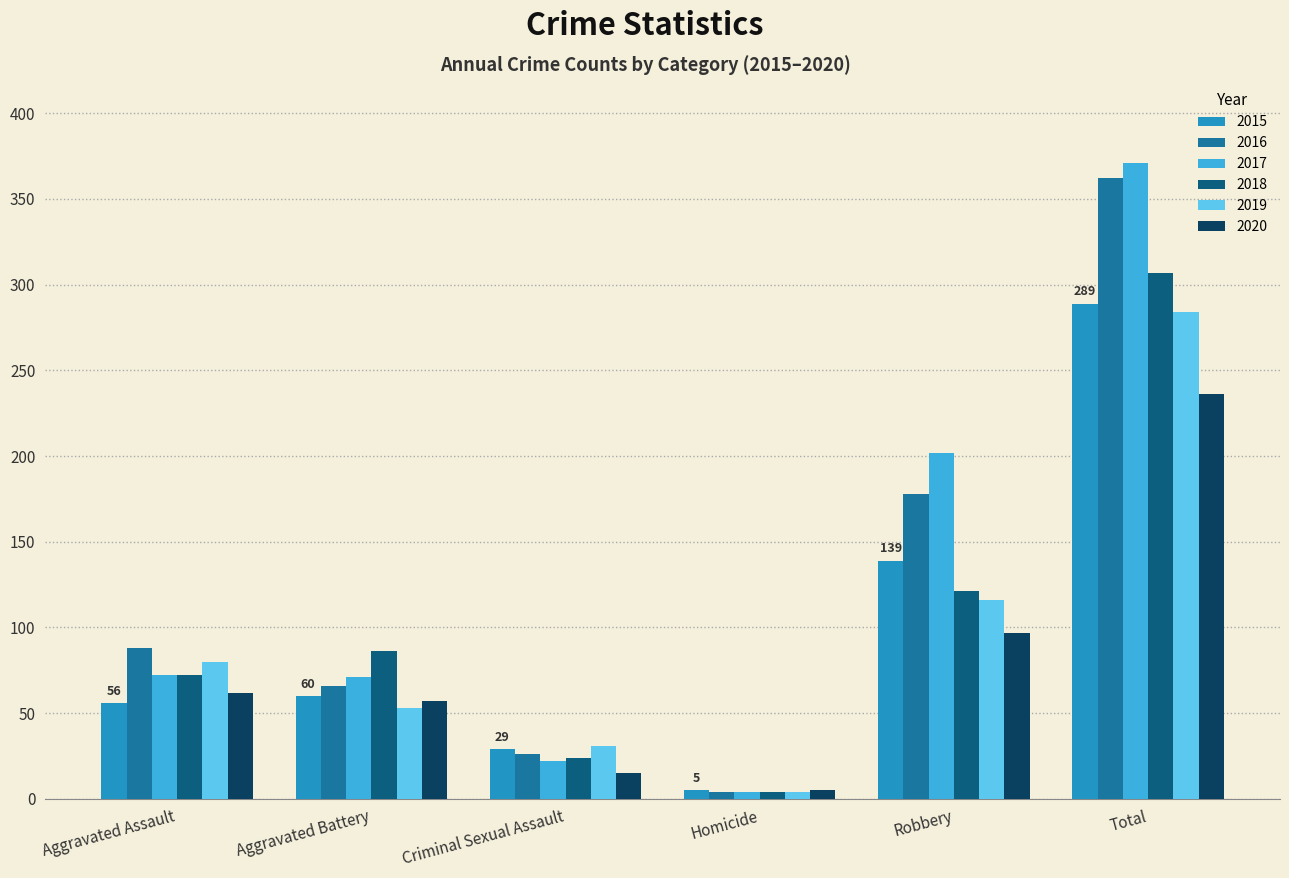

The 2018 series shows 307 at Total. True or false?

True